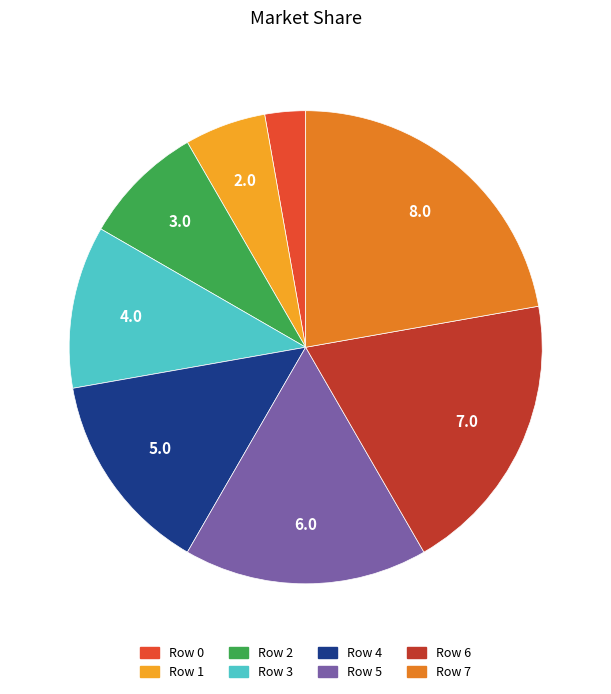

Does any single category account for the majority?

No